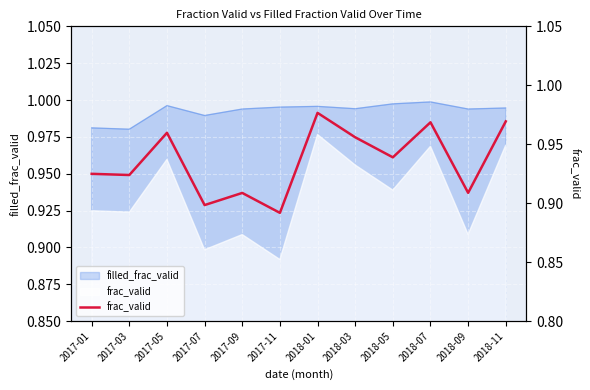

Which has a higher value, 2017-01 or 2018-03?

2018-03